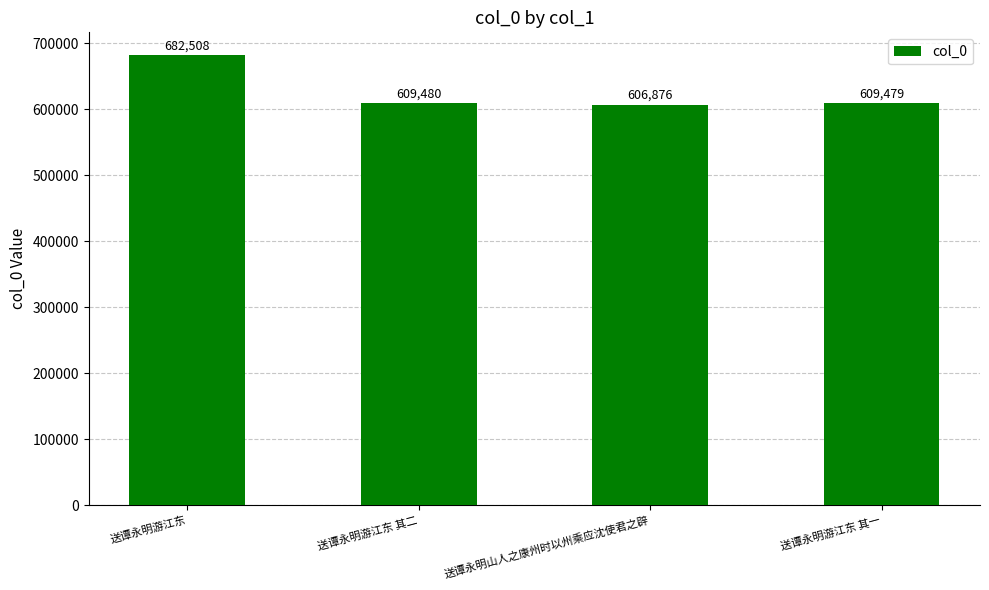

Which category has the highest value across all series?

送谭永明游江东